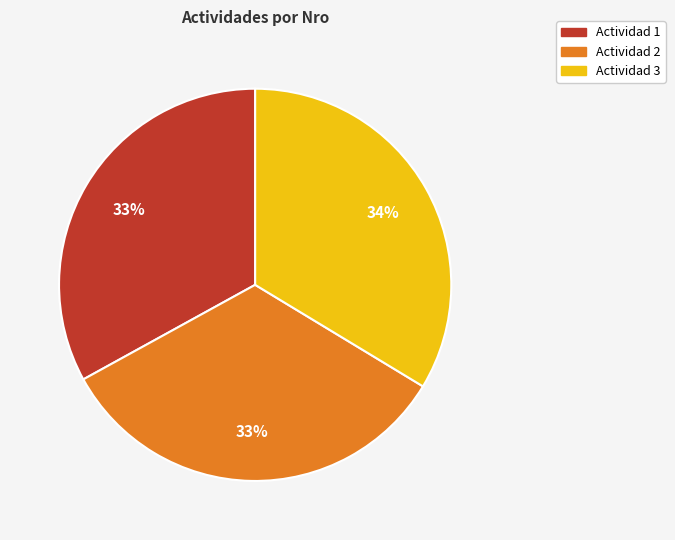

Is the sum of Actividad 1 and Actividad 3 greater than half?

Yes